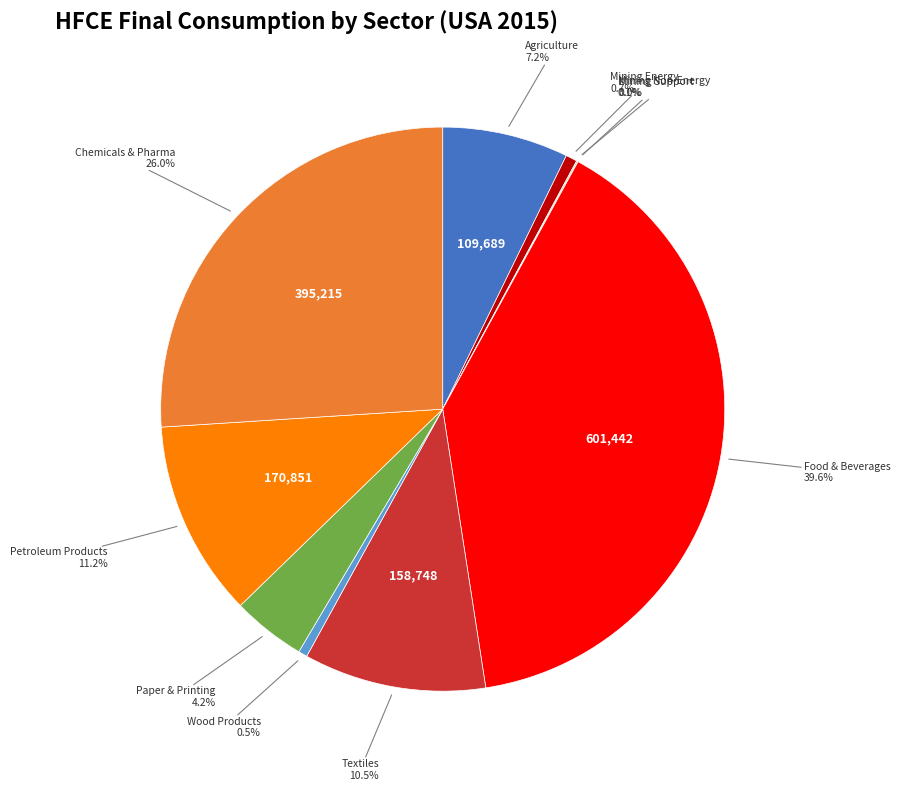

How much of the chart is everything except Wood Products?

99.5%